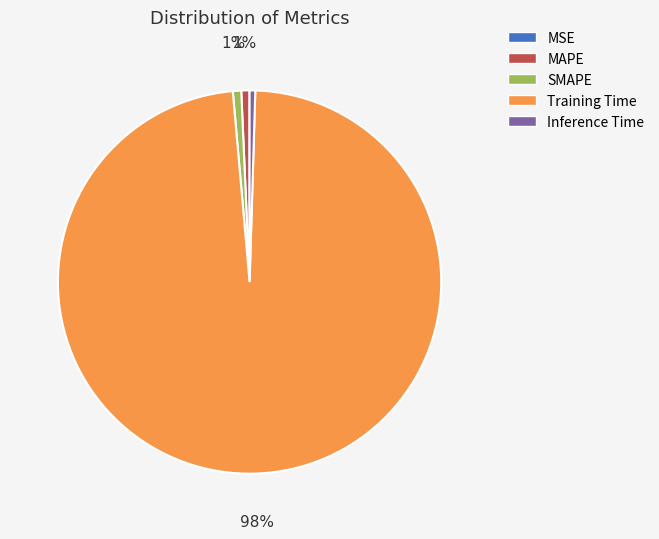

Is there any slice that represents more than half of the pie?

Yes